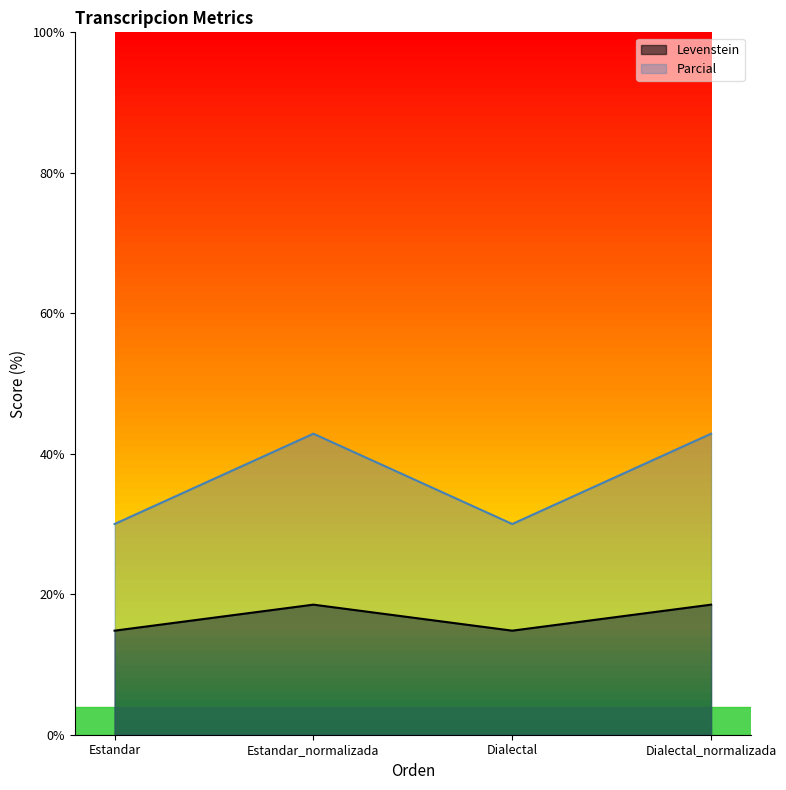

Which series has the widest spread of values?

Parcial